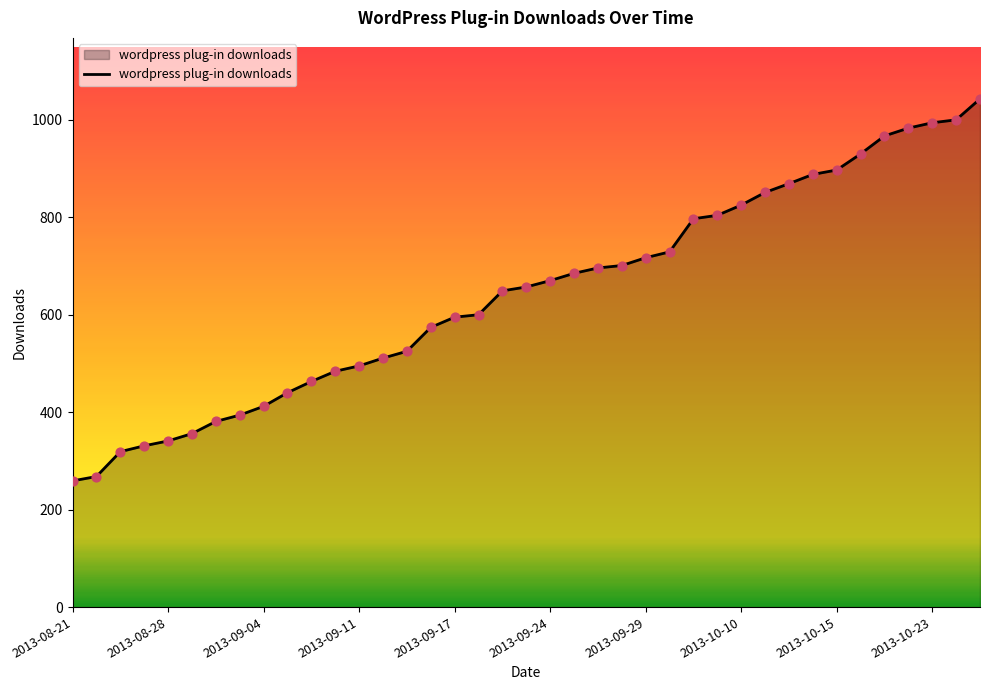

What is the minimum value shown in the chart?

259